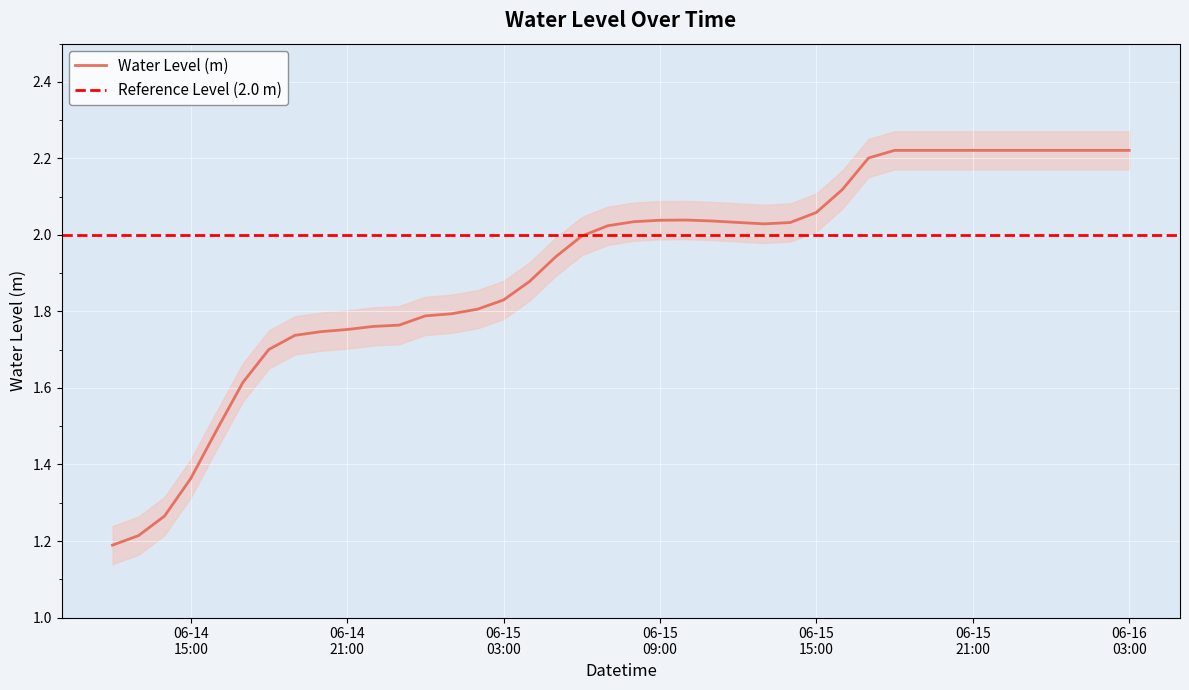

At which label does the data first exceed 2?

2025-06-15 07:00:00